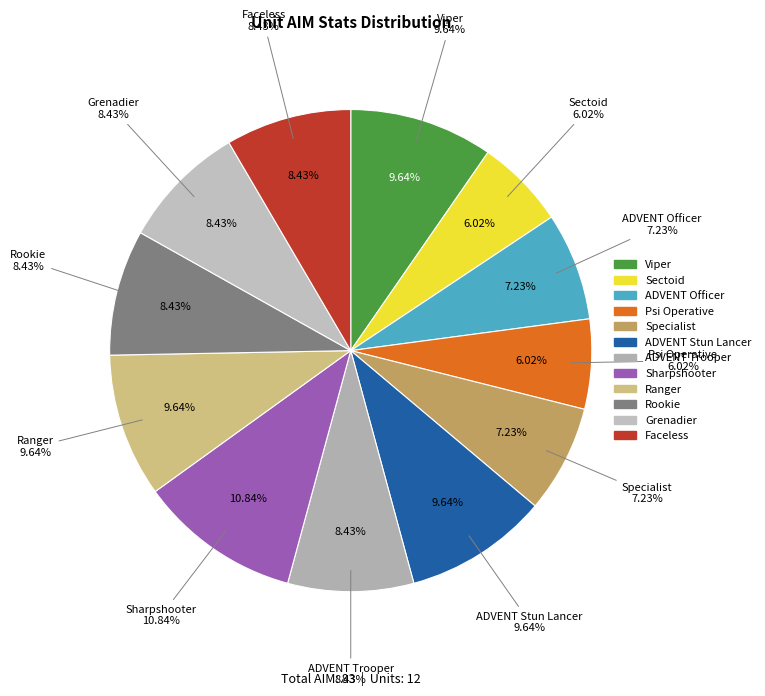

Which slice is the largest?

Sharpshooter